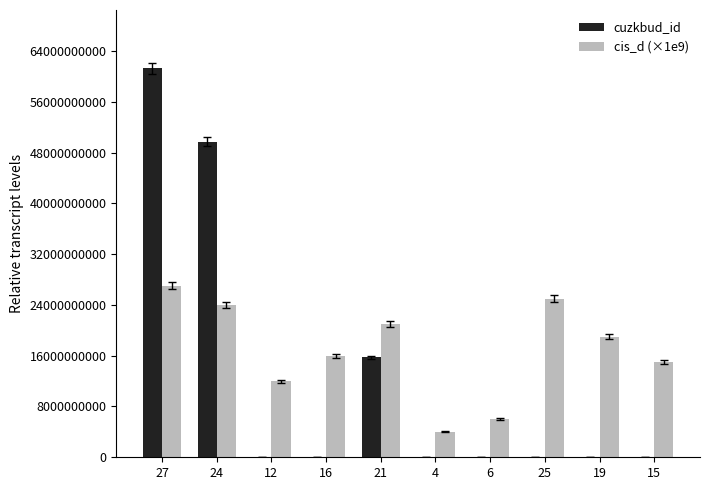

Which series has the largest total across all categories?

cis_d (×1e9)